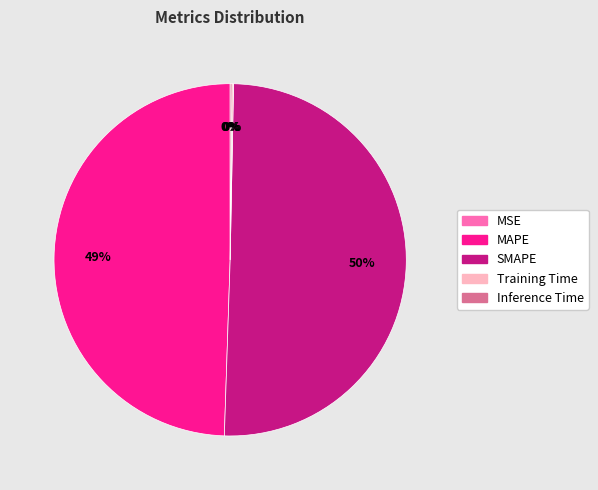

Which category accounts for the majority?

SMAPE